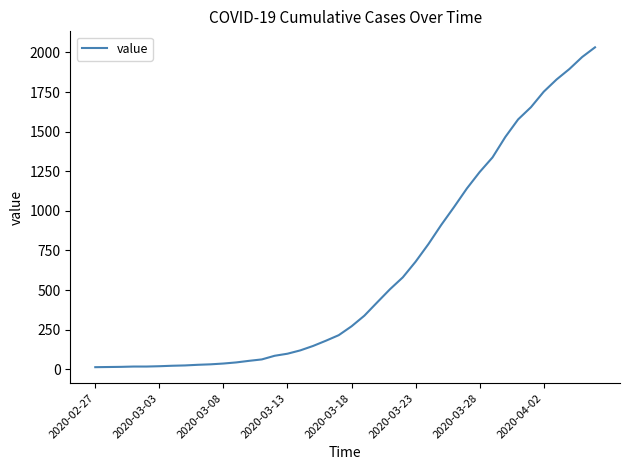

What is the difference between the maximum and minimum values?

2019